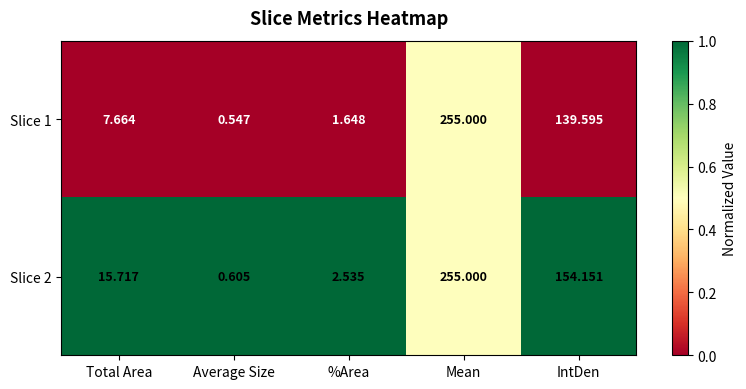

At which label is Slice 1 closest to 127?

IntDen